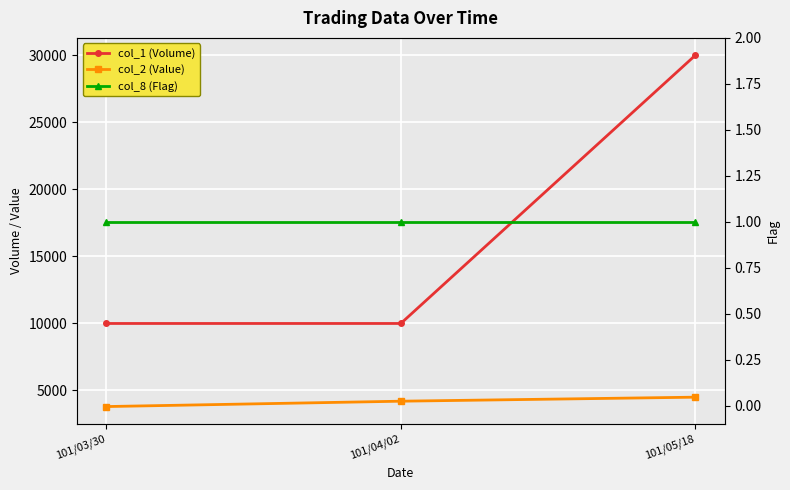

At how many categories does at least one series exceed 5461?

3